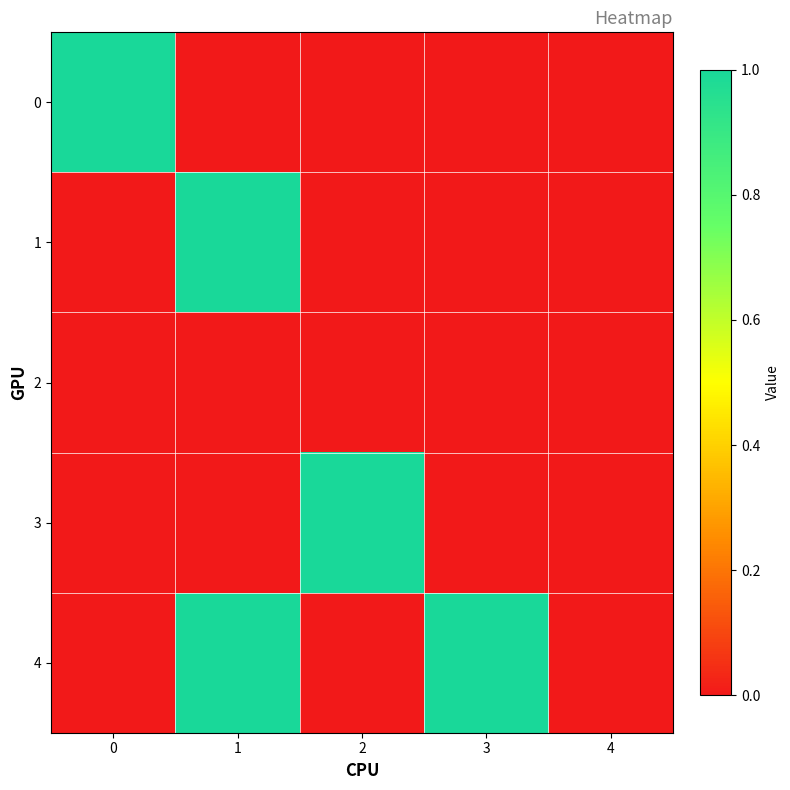

List the series in order of their peak value, lowest first.

2, 0, 1, 3, 4